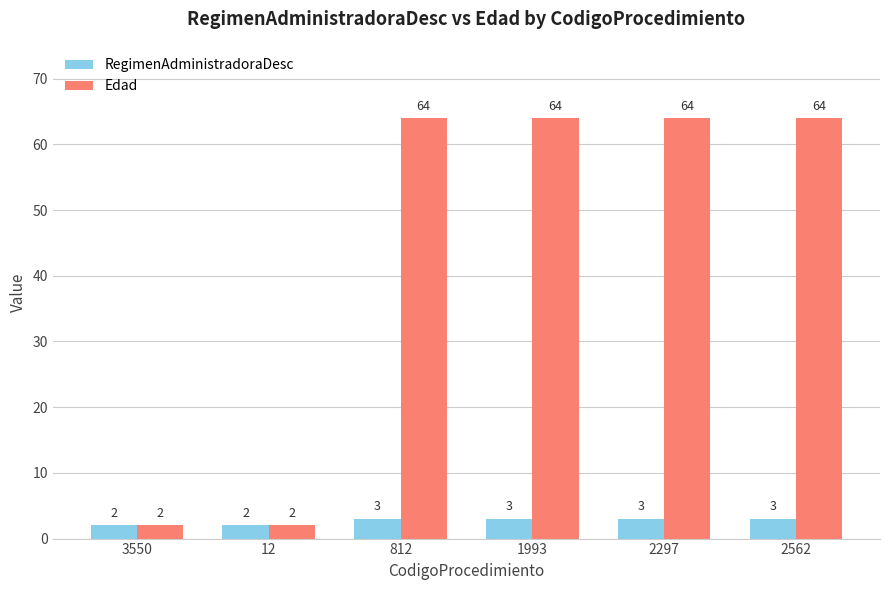

What is the difference between the maximum and minimum values in the RegimenAdministradoraDesc series?

1